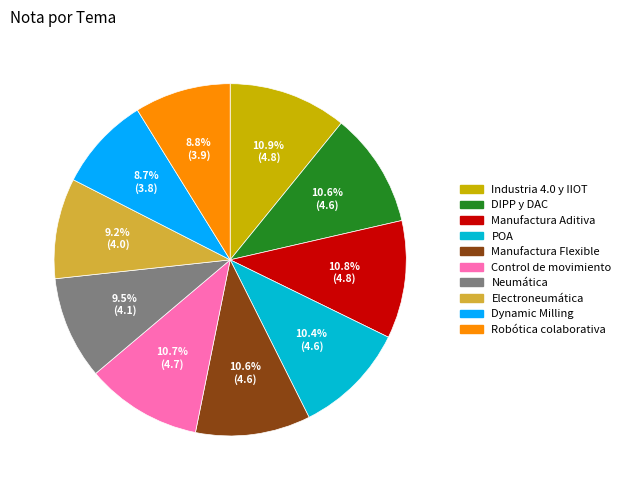

What portion of the pie excludes Manufactura Flexible?

89.4%